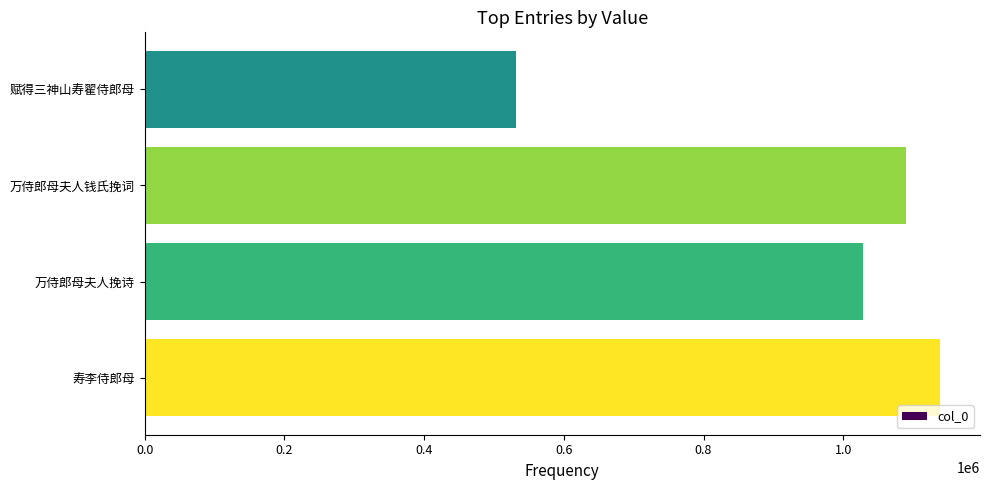

The chart shows a value of 493321 at 0.8. True or false?

False